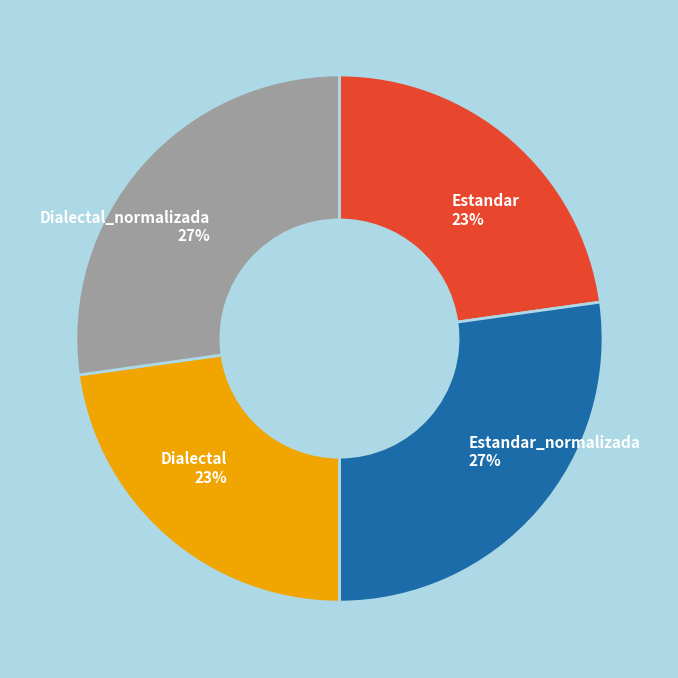

The Dialectal_normalizada 27% slice represents 27% of the pie. True or false?

True